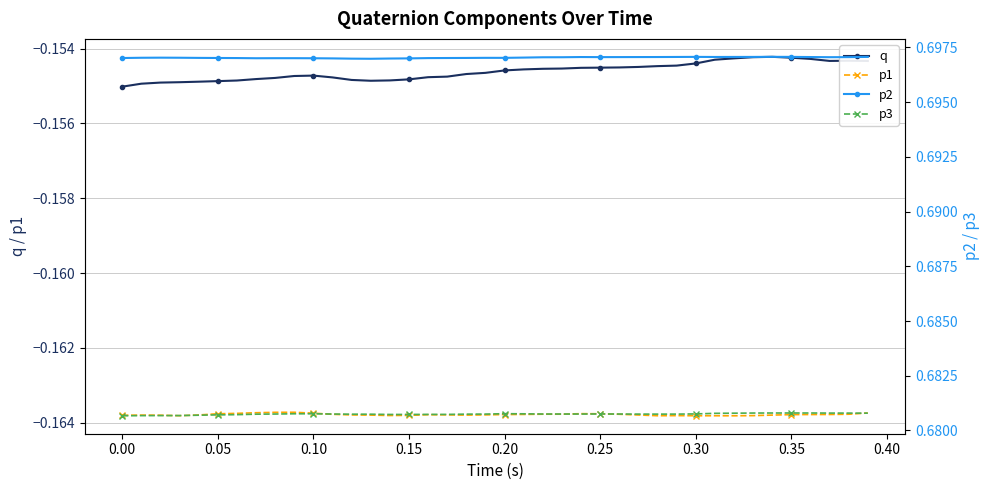

True or false: q has more than 1 points higher than both neighbors.

True